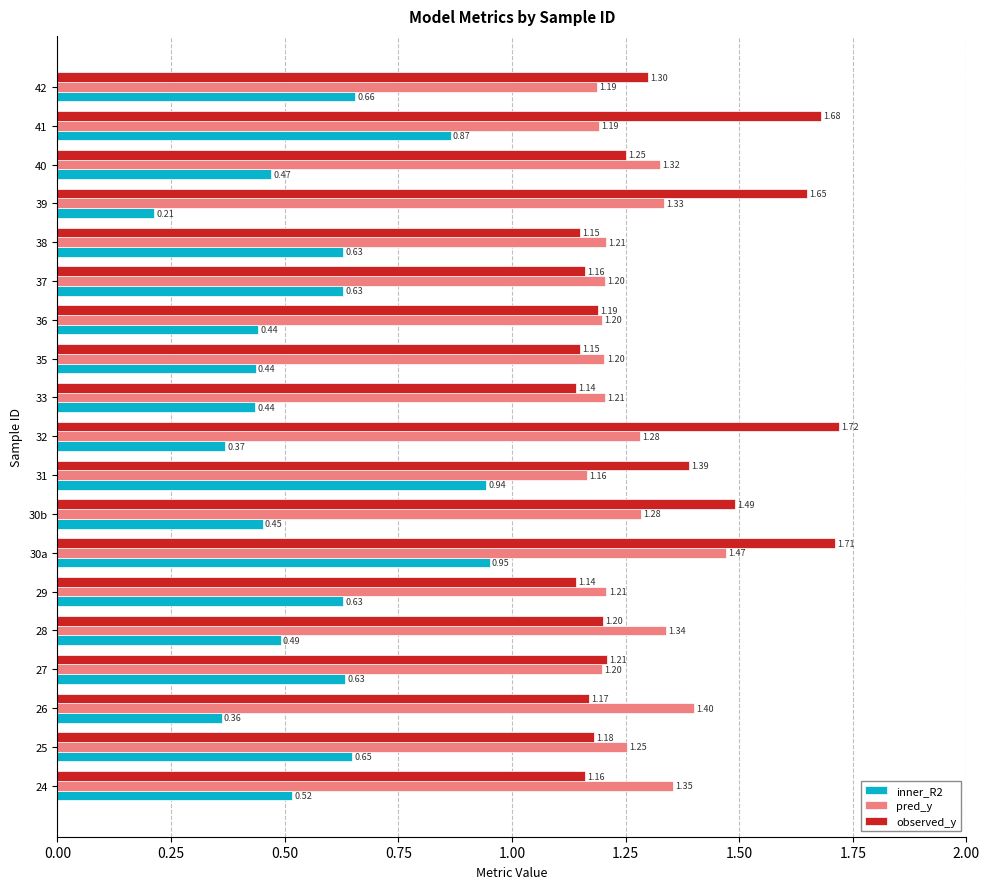

Between 25 and 42, which series saw the biggest shift?

observed_y